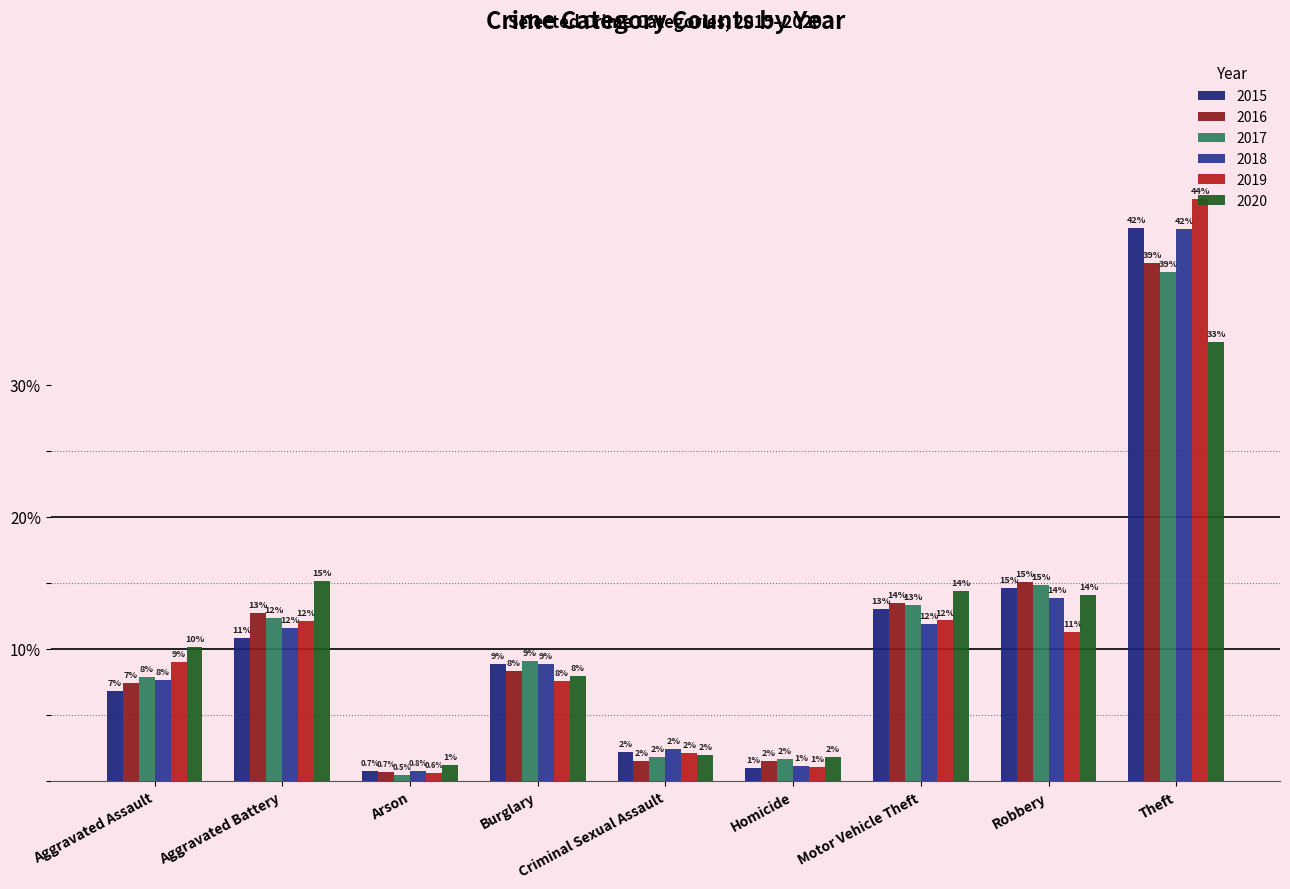

List the labels in order of 2019 value, largest first.

Theft, Motor Vehicle Theft, Aggravated Battery, Robbery, Aggravated Assault, Burglary, Criminal Sexual Assault, Homicide, Arson